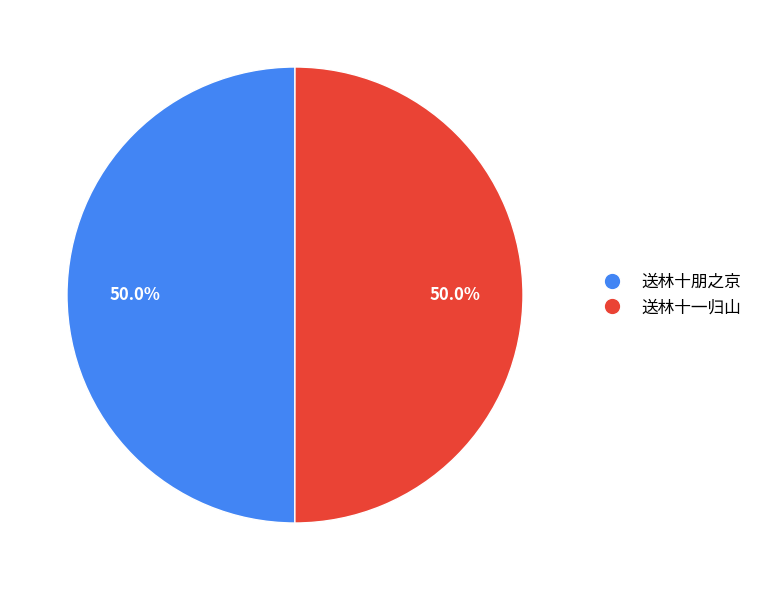

The 送林十一归山 slice represents 50% of the pie. True or false?

True